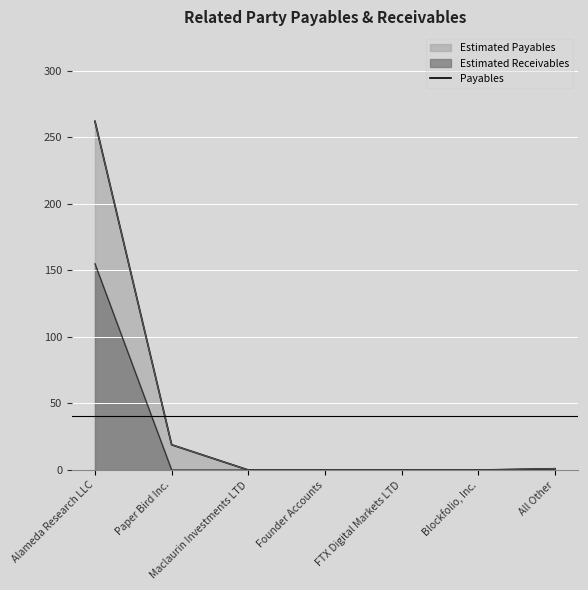

Rank the categories by value from lowest to highest.

Maclaurin Investments LTD, Founder Accounts, FTX Digital Markets LTD, Blockfolio, Inc., All Other, Paper Bird Inc., Alameda Research LLC